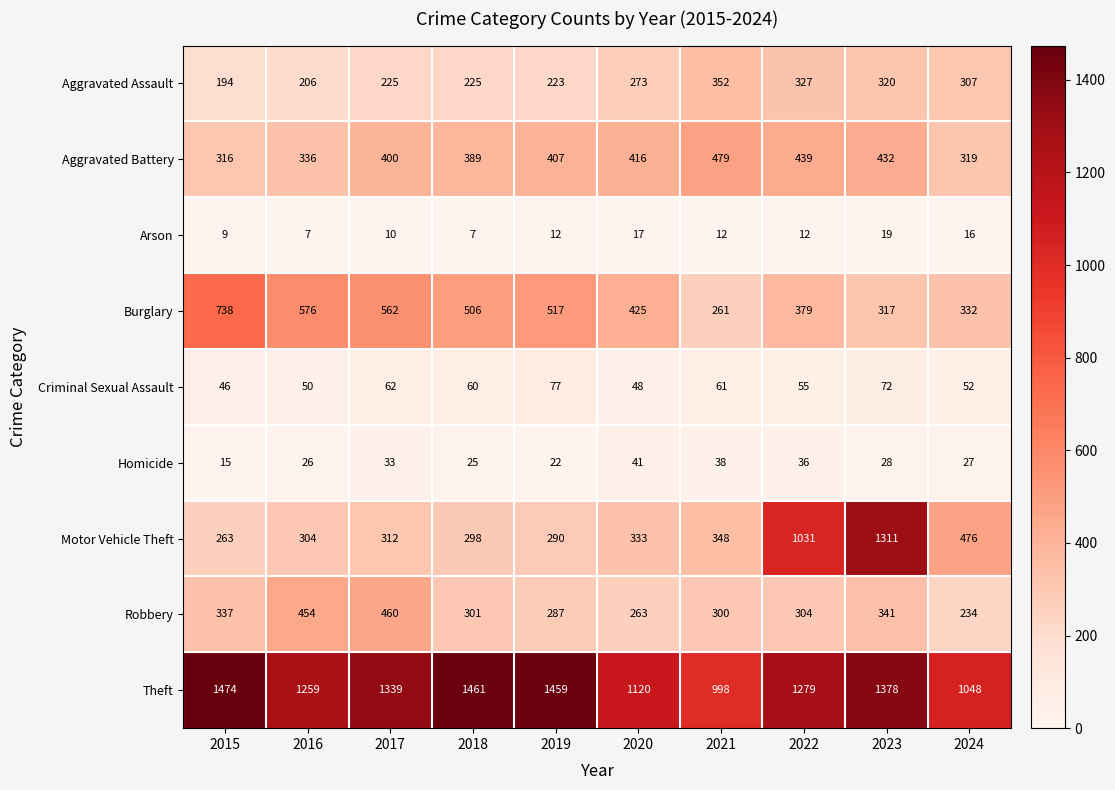

Which series has the widest spread of values?

Motor Vehicle Theft